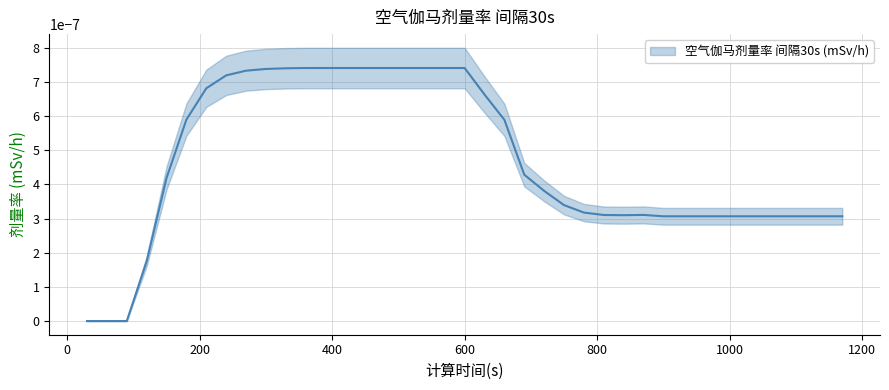

How many values are above zero?

36